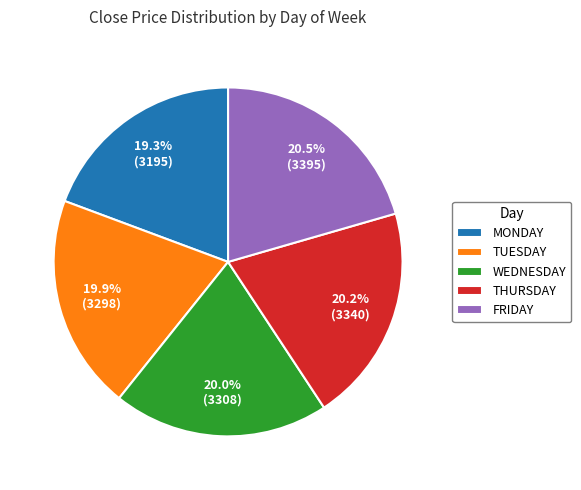

How much of the chart is everything except FRIDAY?

79.5%